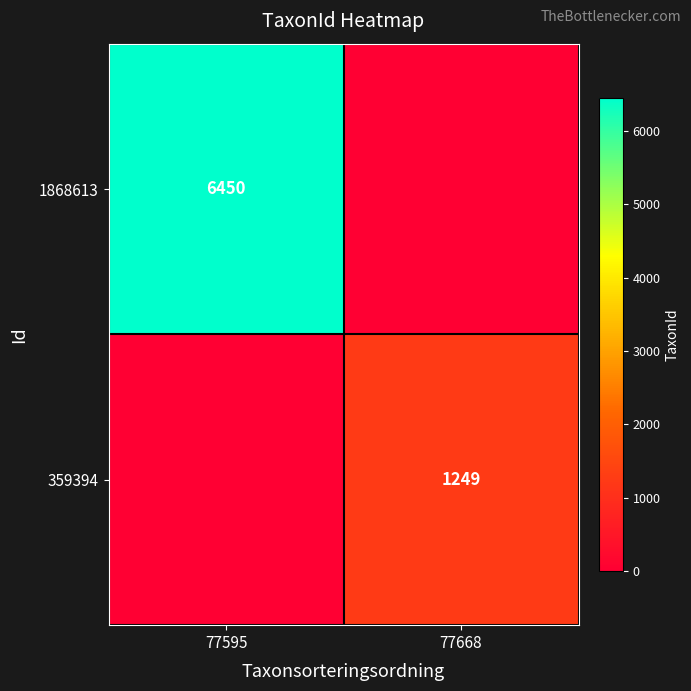

Is the value of 359394 at 77668 greater than the value of 1868613 at 77595?

No